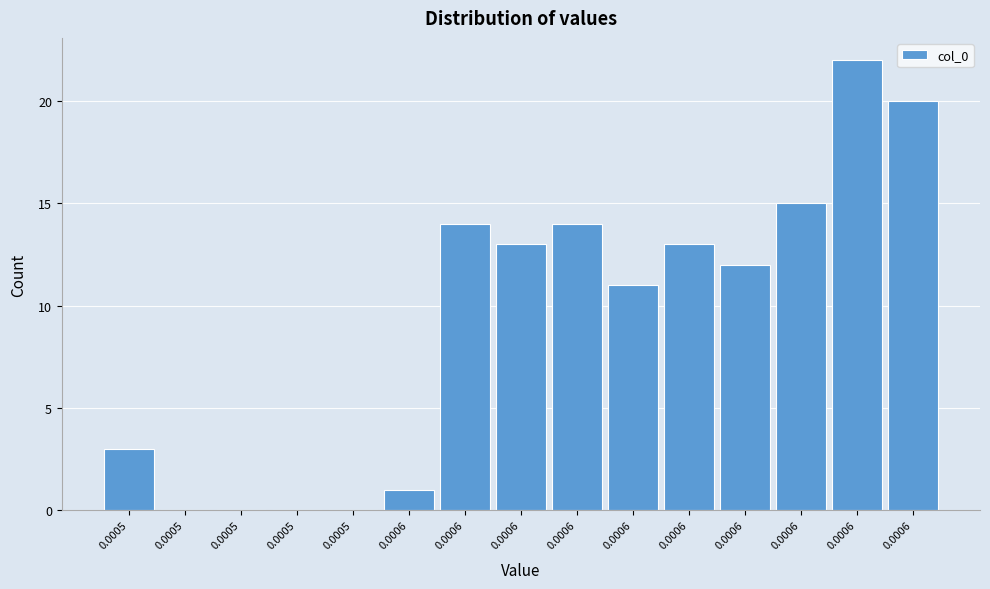

Count the number of categories in the chart.

15